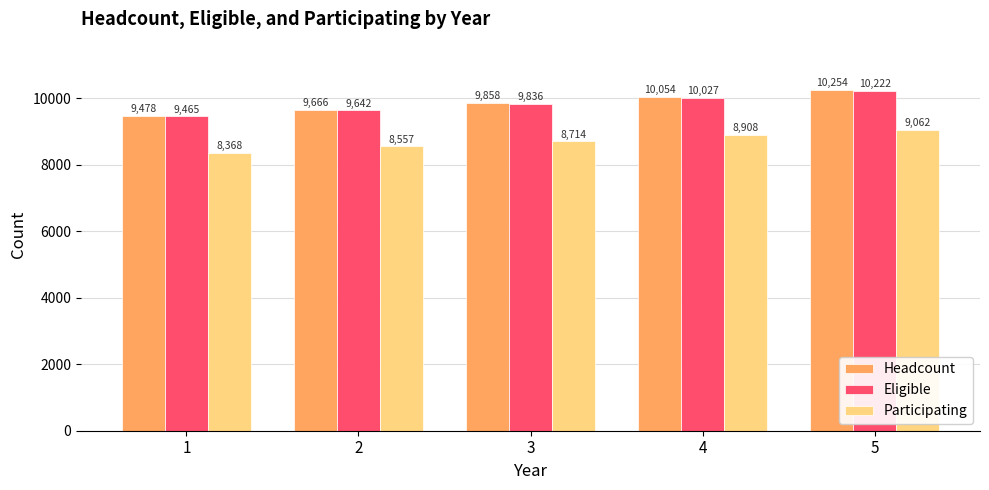

What is the value of the Headcount bar at the 5th from the left?

10254